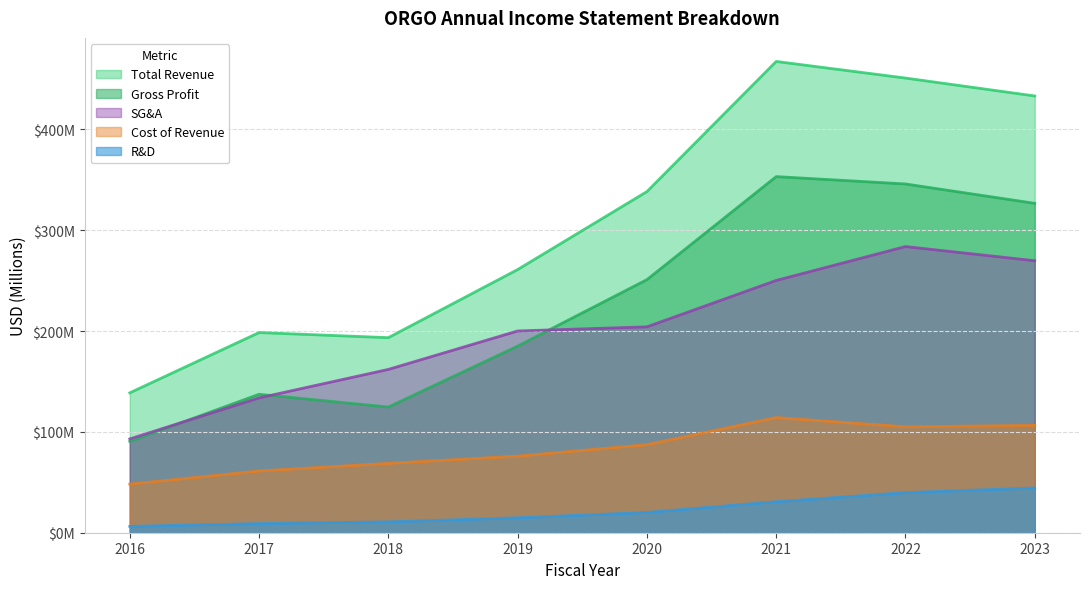

Where is the first local maximum for grossProfit?

2017